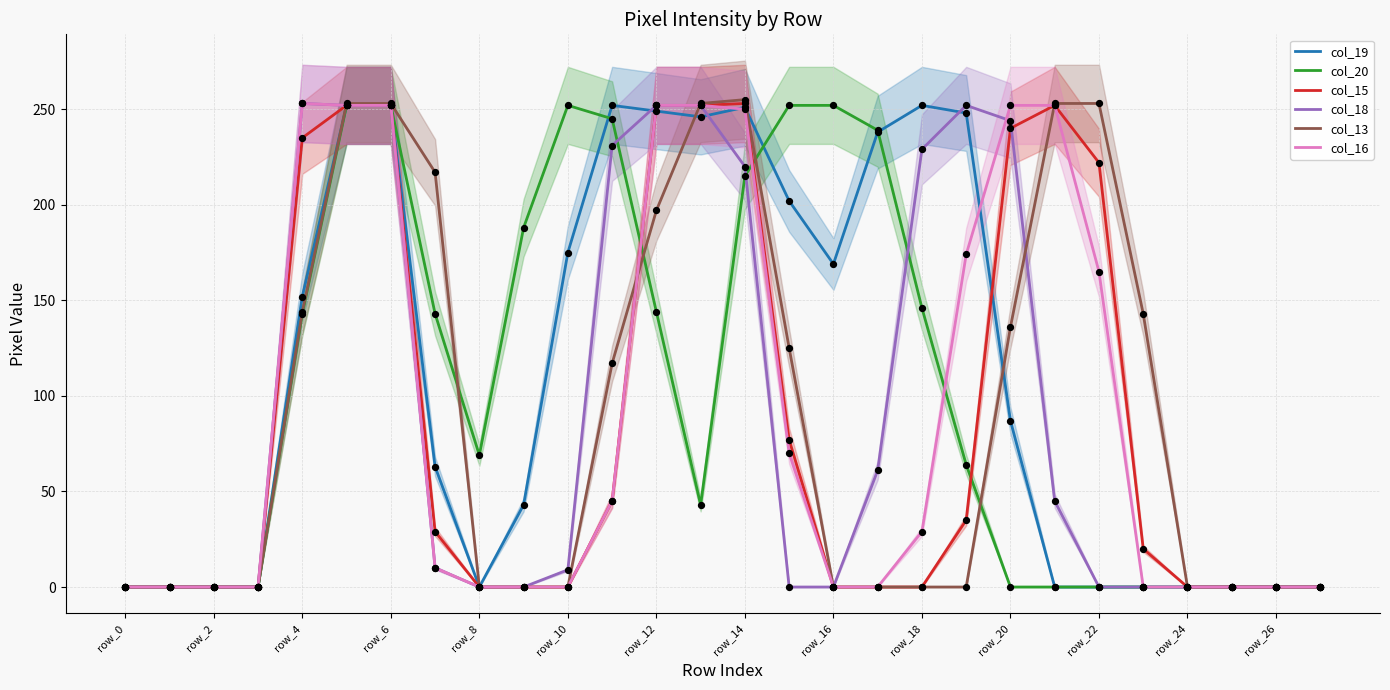

Is the value of col_13 at 15 greater than the value of col_15 at row_18?

Yes